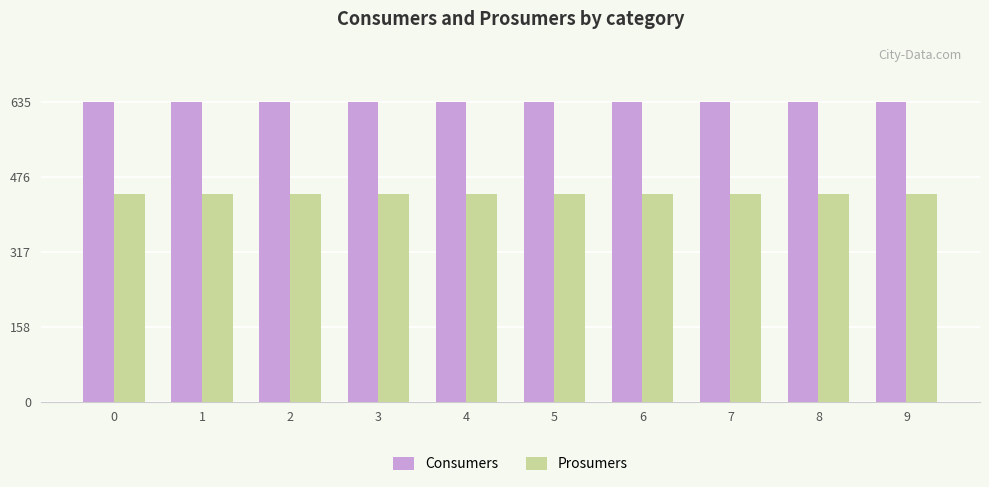

What is the value of the Consumers bar at the 10th from the left?

635